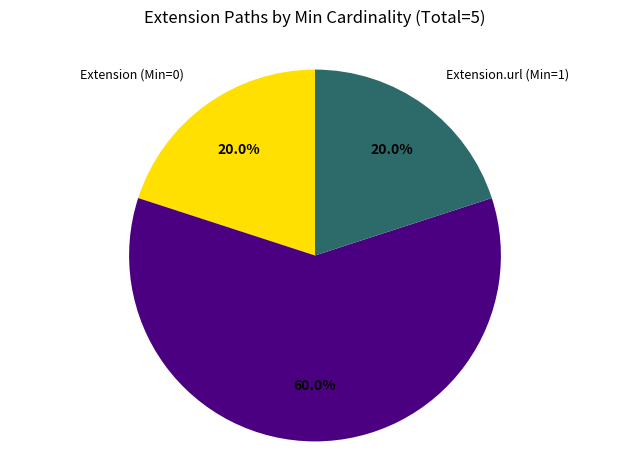

How many slices are in this pie chart?

3